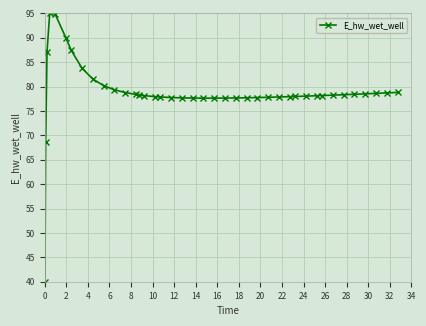

Does the chart have visible grid lines?

Yes